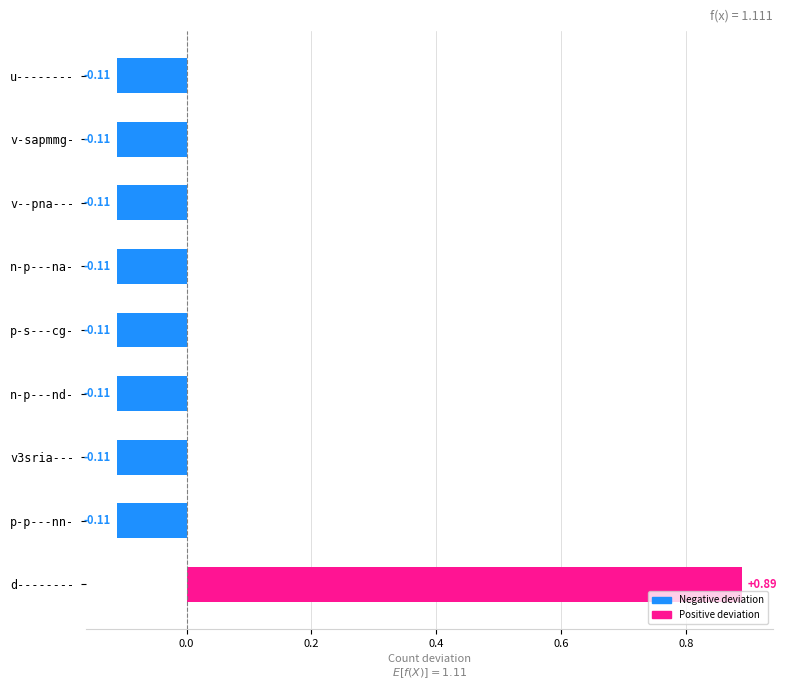

How many bars are there in total?

9